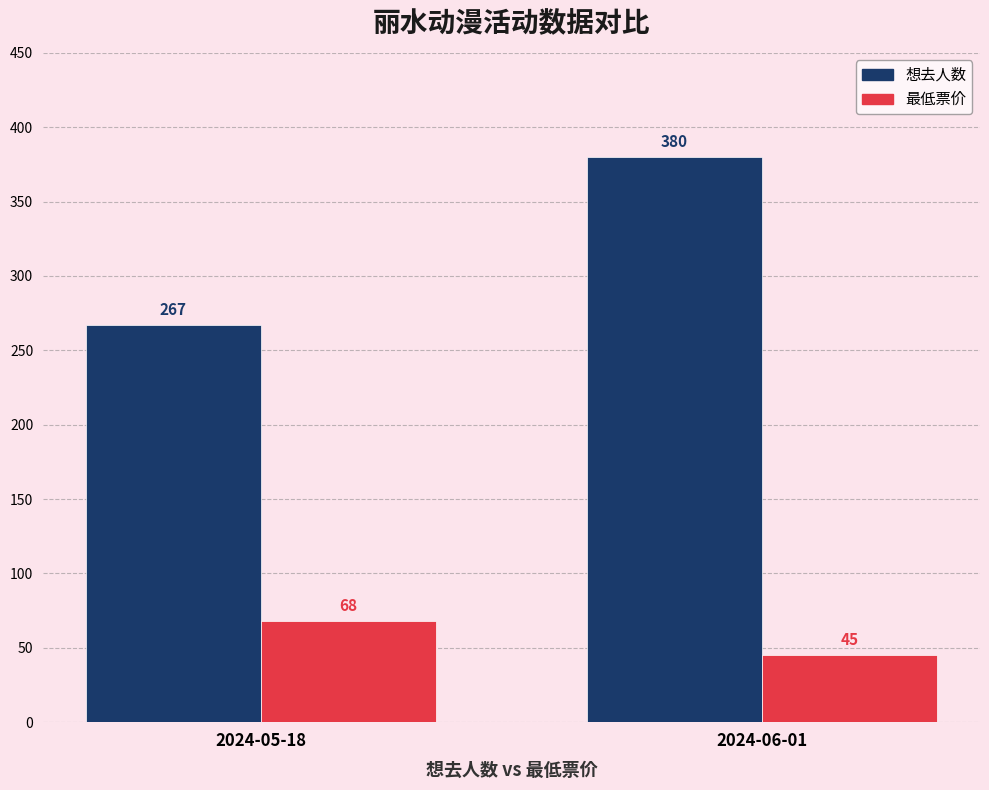

What is the total value across all series at 2024-06-01?

425